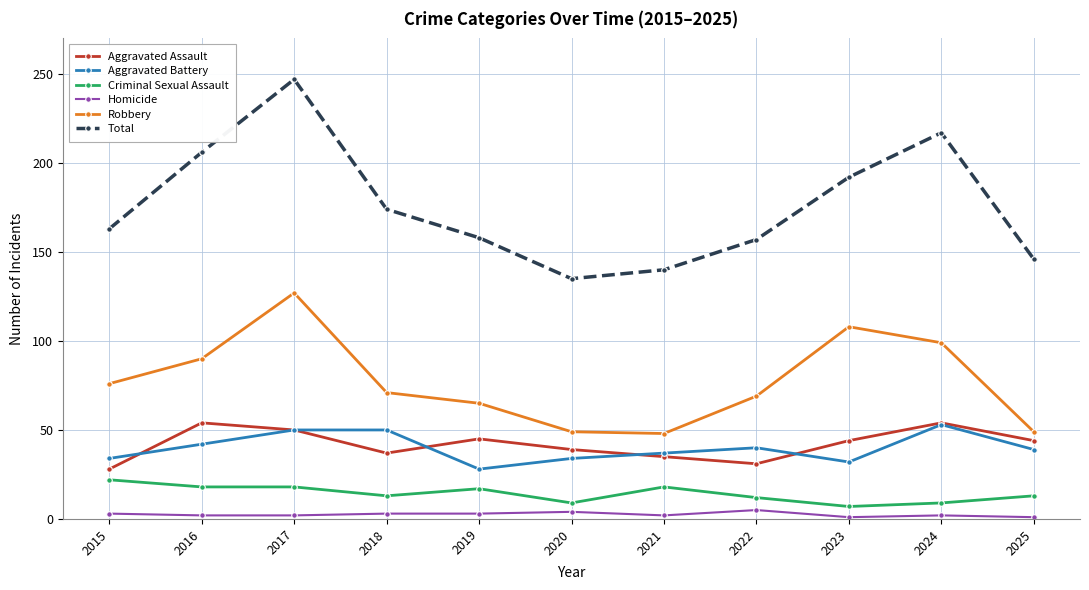

True or false: Criminal Sexual Assault and Homicide cross at least once.

False